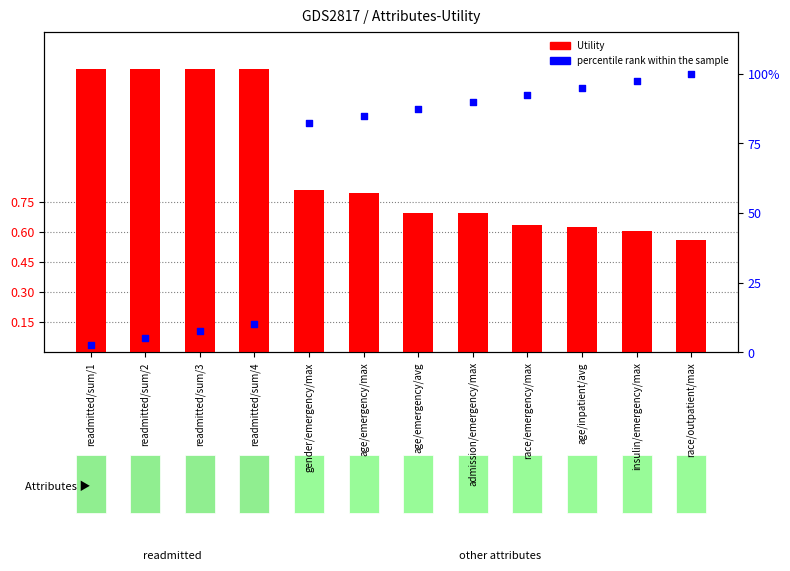

At how many categories does at least one series exceed 1?

4